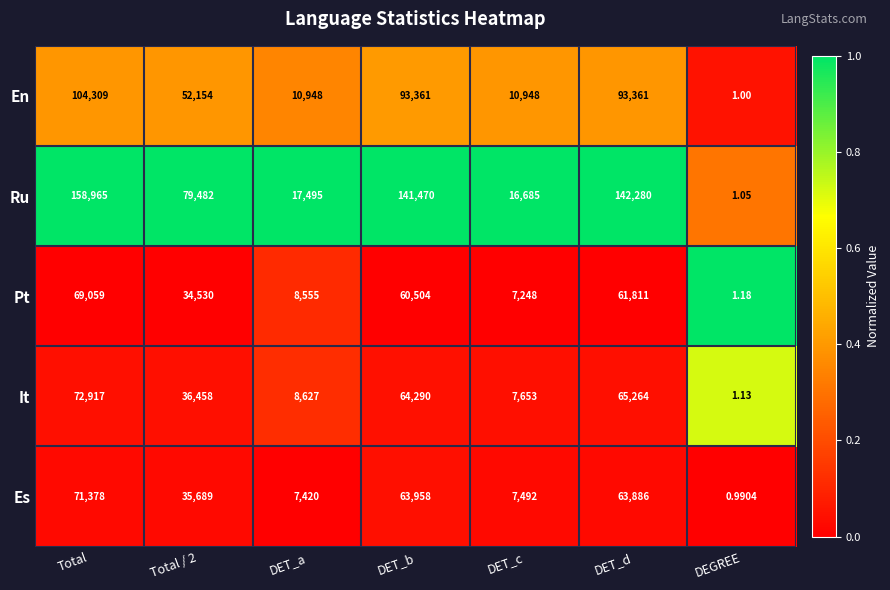

Which series has the widest spread of values?

Ru